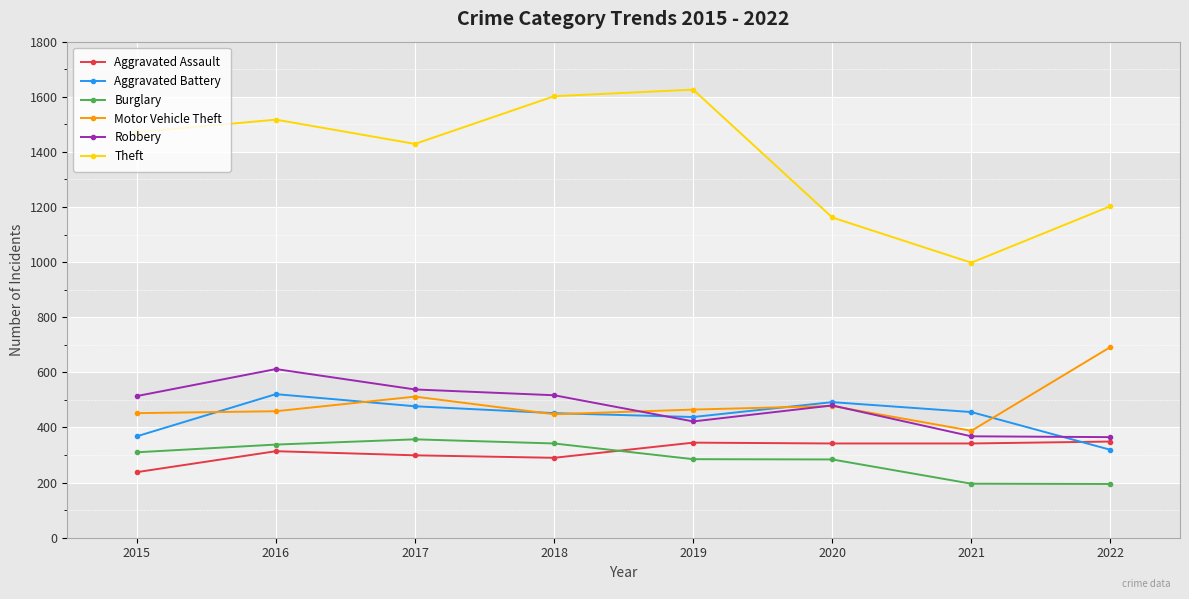

In Aggravated Battery, how many points are higher than both neighbors (excluding endpoints)?

2